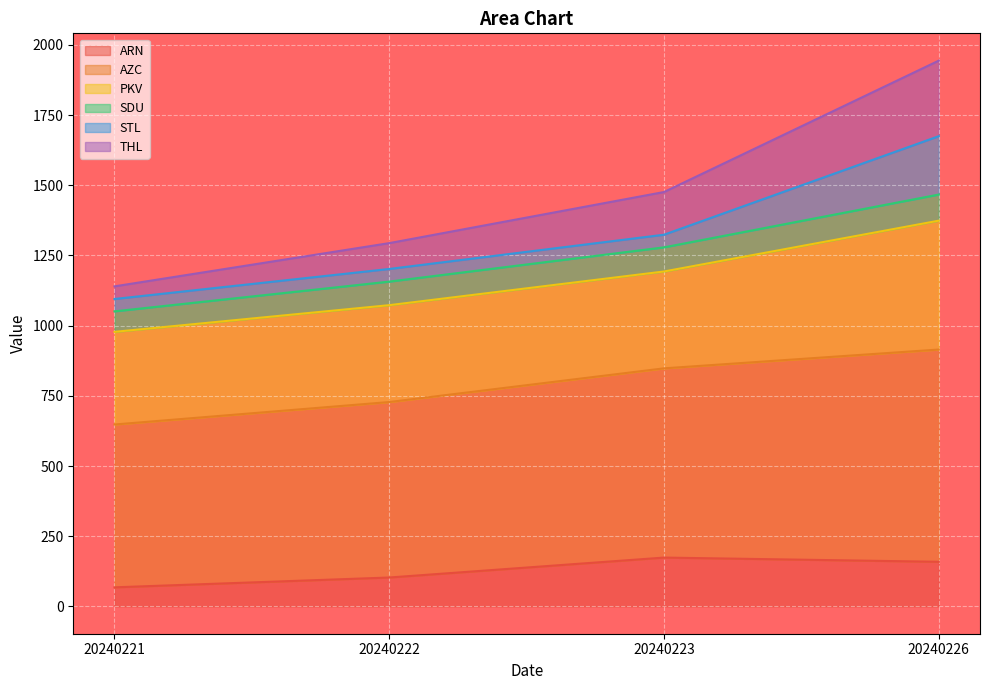

How many THL values are between 1294 and 1944?

3